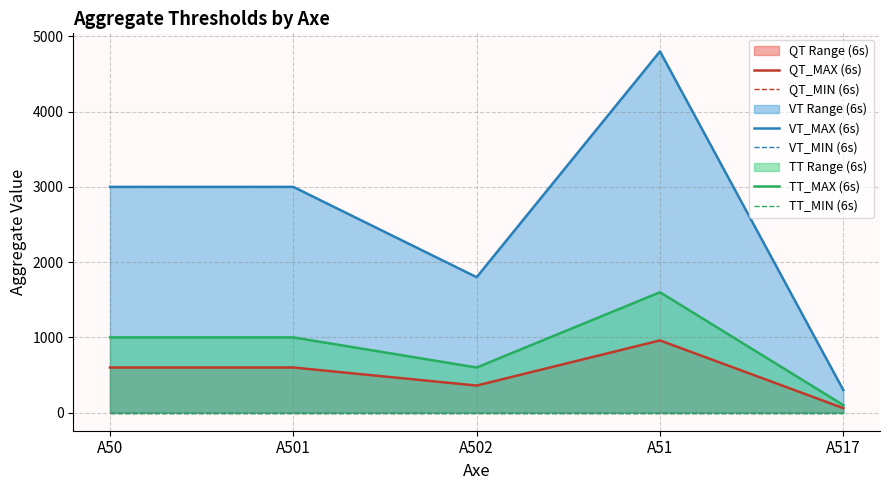

What is the sum of the QT_MAX (6s) values at A51 and A517?

1020